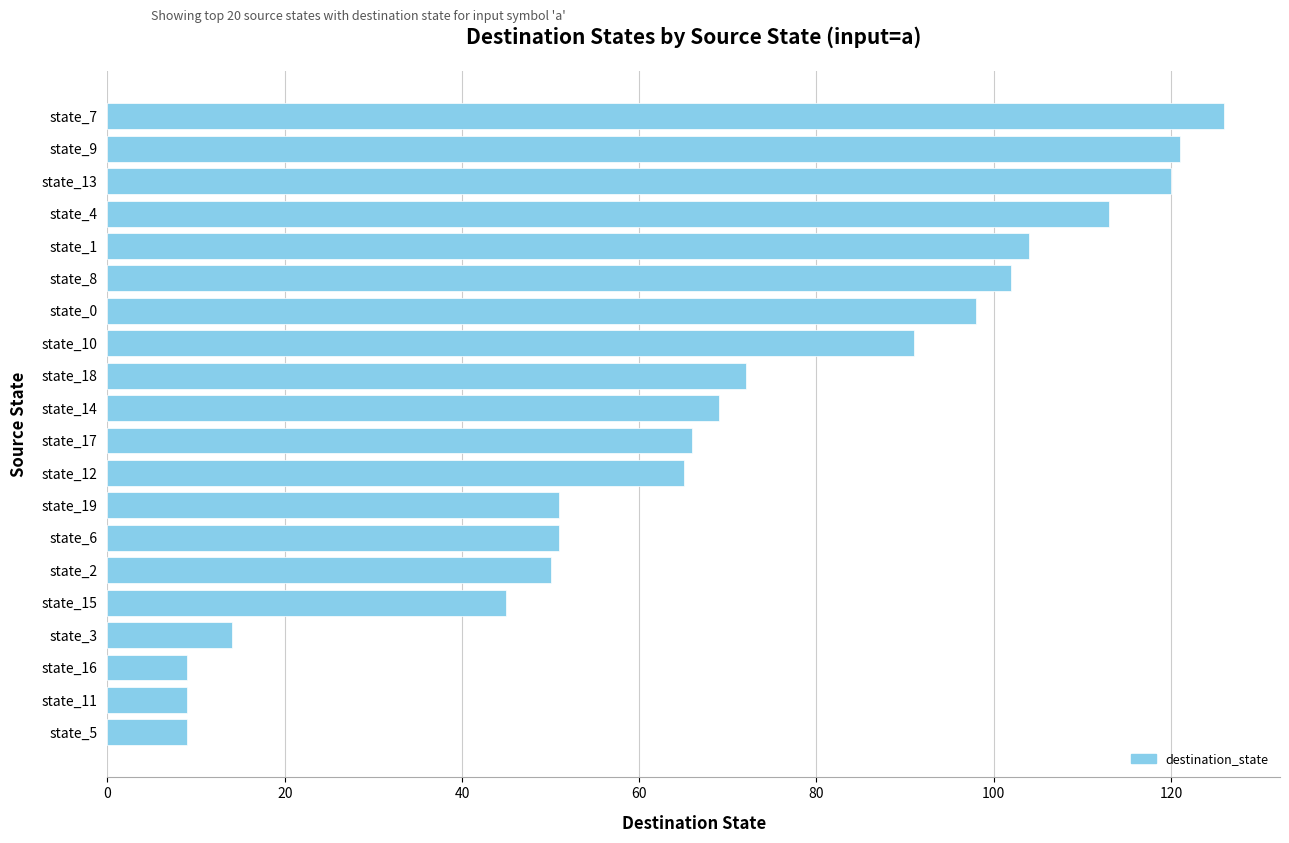

What is the greatest value displayed?

126